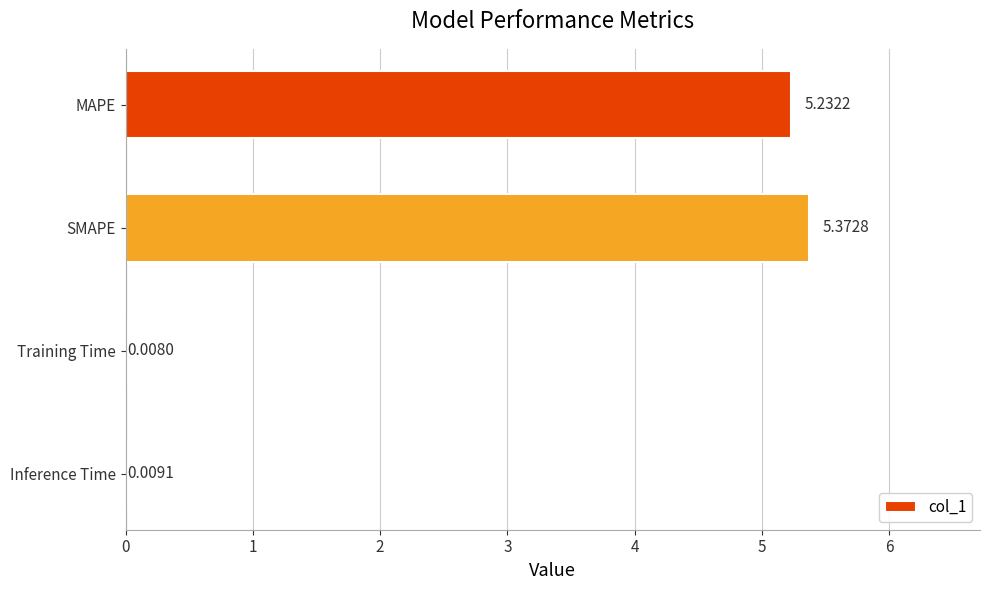

Between MAPE and Inference Time, which is larger?

MAPE